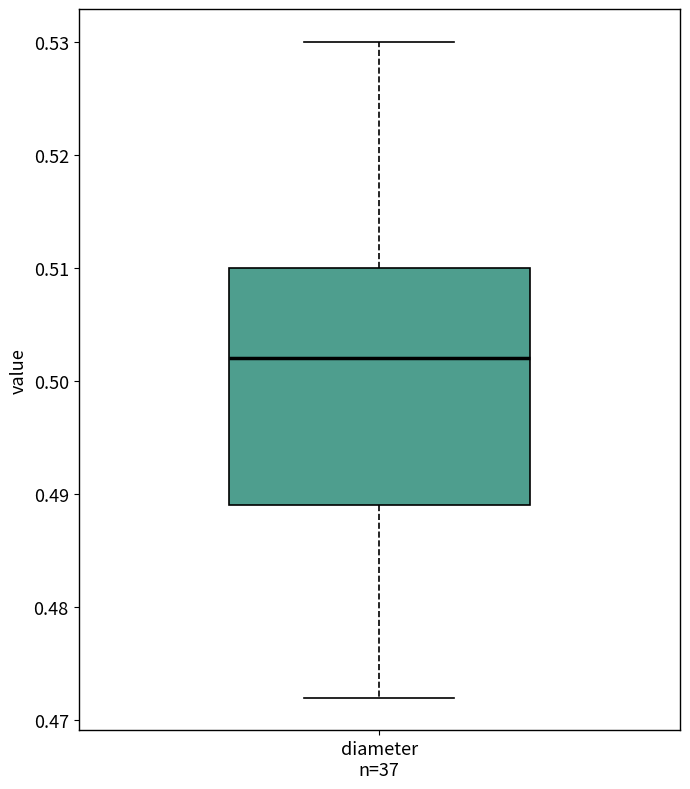

Where does the upper whisker of the box for diameter n=37 end on the y-axis? The values are not printed on the chart, so give them approximately, as read against the axis.

0.530